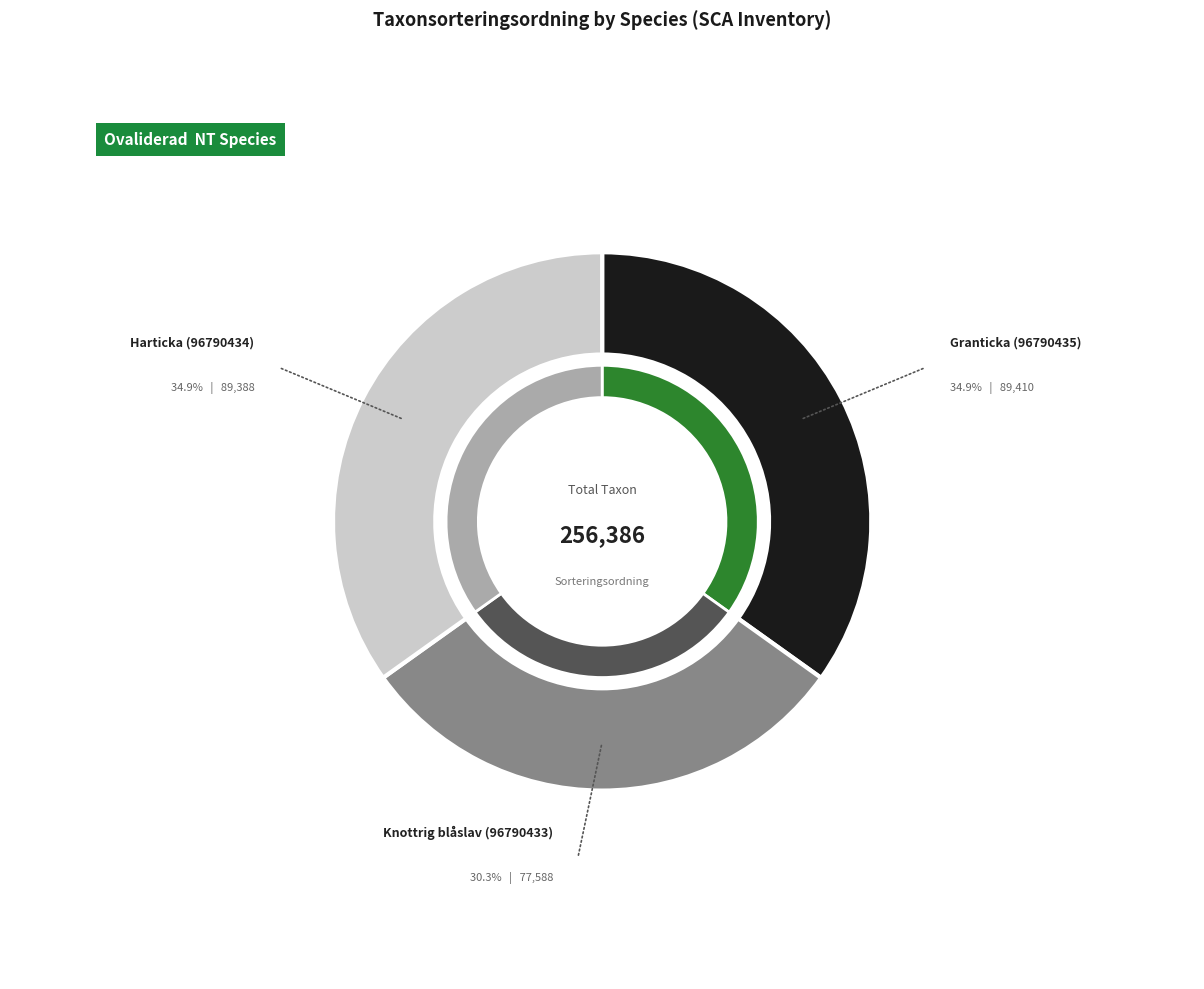

To the nearest percent, what percentage of the pie is Harticka (96790434)?

35%